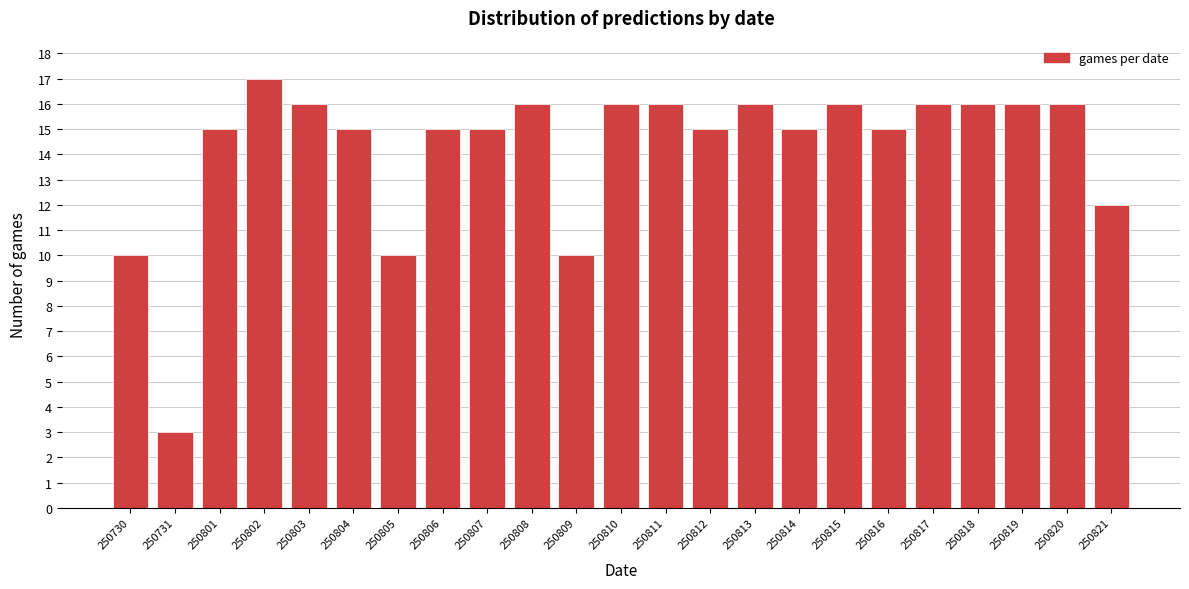

Reading left to right, what are all the values shown in this chart?

250730=10	250731=3	250801=15	250802=17	250803=16	250804=15	250805=10	250806=15	250807=15	250808=16	250809=10	250810=16	250811=16	250812=15	250813=16	250814=15	250815=16	250816=15	250817=16	250818=16	250819=16	250820=16	250821=12